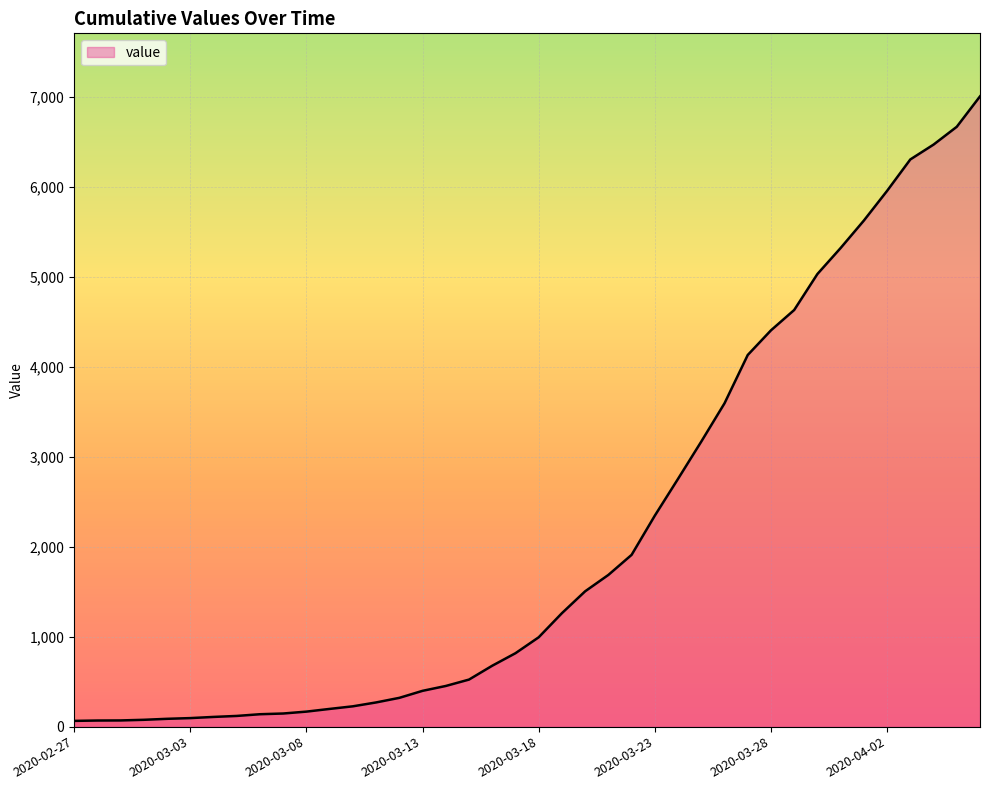

Reading left to right, what are all the values shown in this chart?

64	68	69	76	87	95	108	119	138	146	167	197	226	269	320	398	452	523	677	816	993	1261	1504	1686	1909	2345	2754	3168	3593	4130	4404	4630	5030	5319	5624	5954	6303	6468	6666	7004